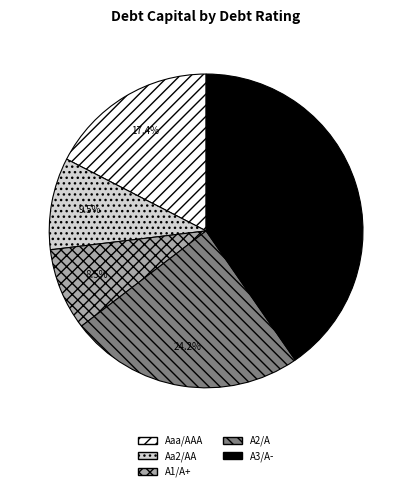

Is there any slice that represents more than half of the pie?

No